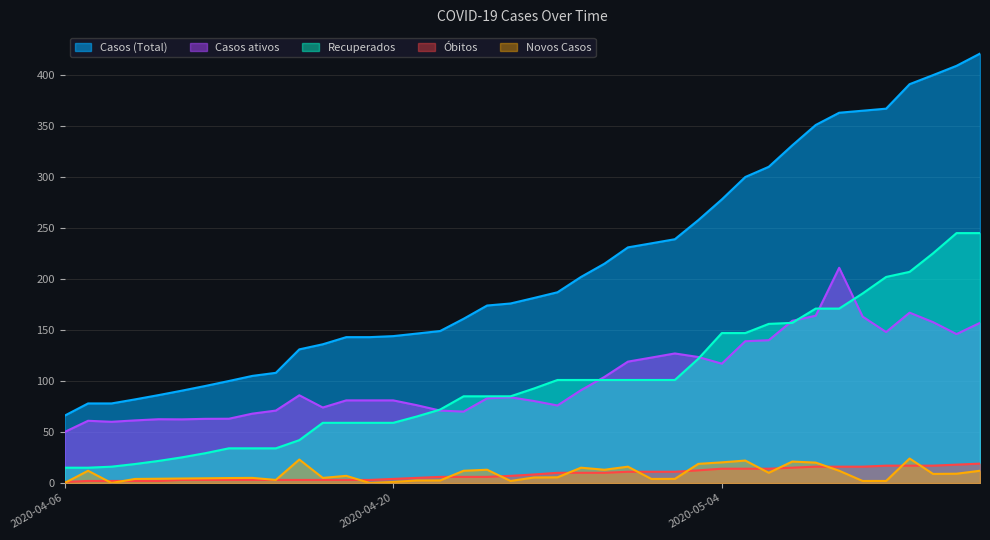

After their last crossing, which series has the higher values: Novos Casos or Óbitos?

Óbitos